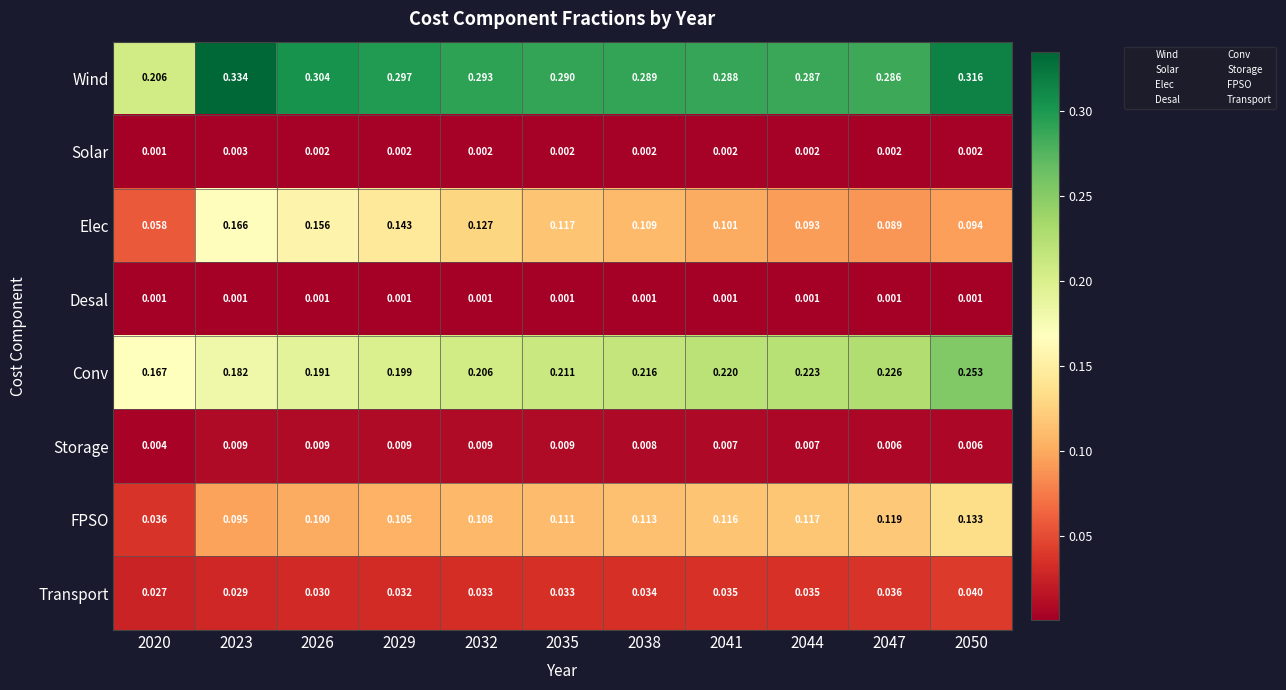

Which series has the largest total across all categories?

Wind